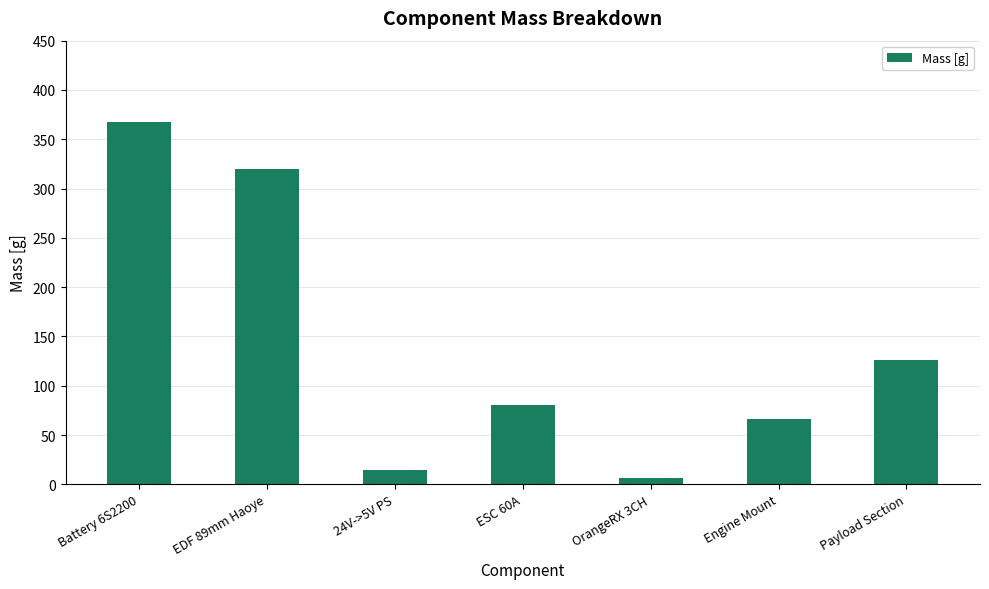

What is the label of the 4th bar from the left?

ESC 60A